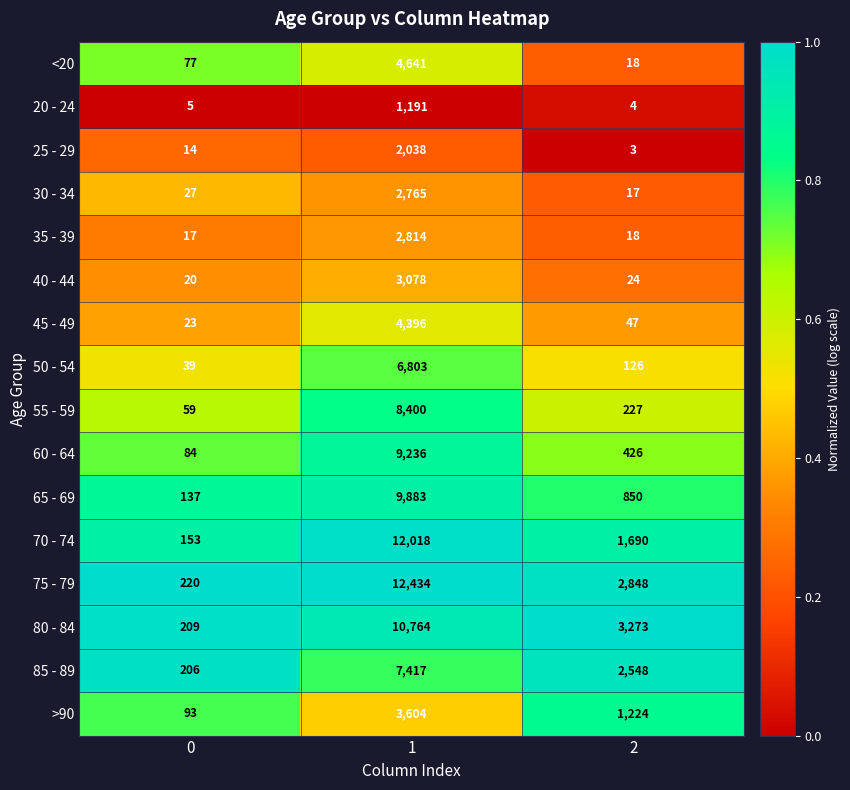

What is the spread (max minus min) of values at 0?

215